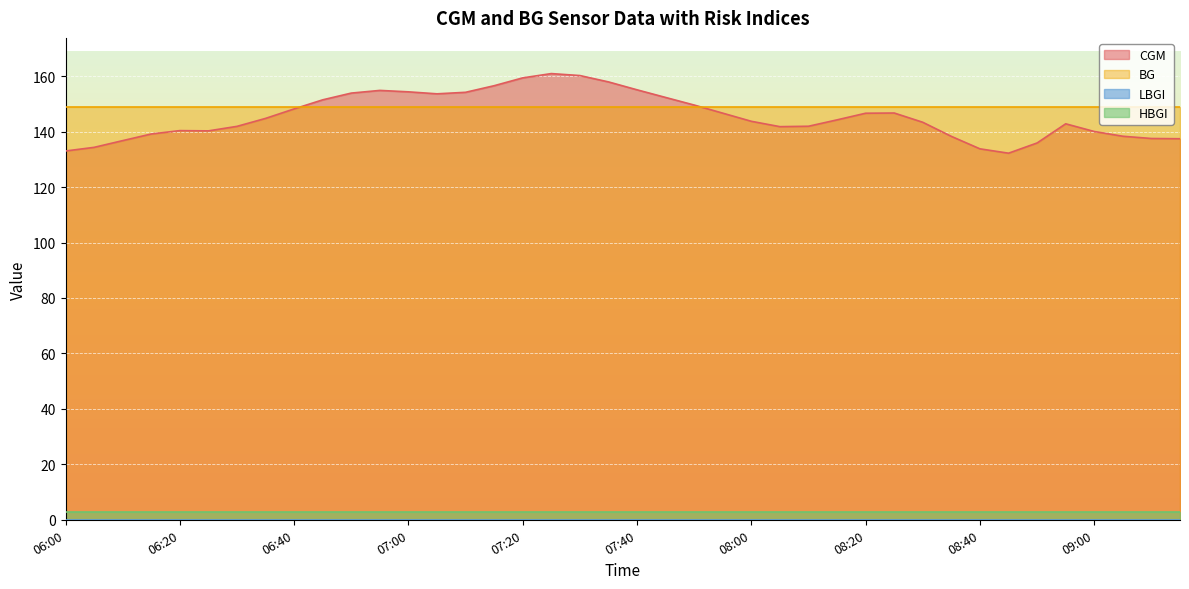

Which series changed the most between 07:40 and 07:45?

CGM